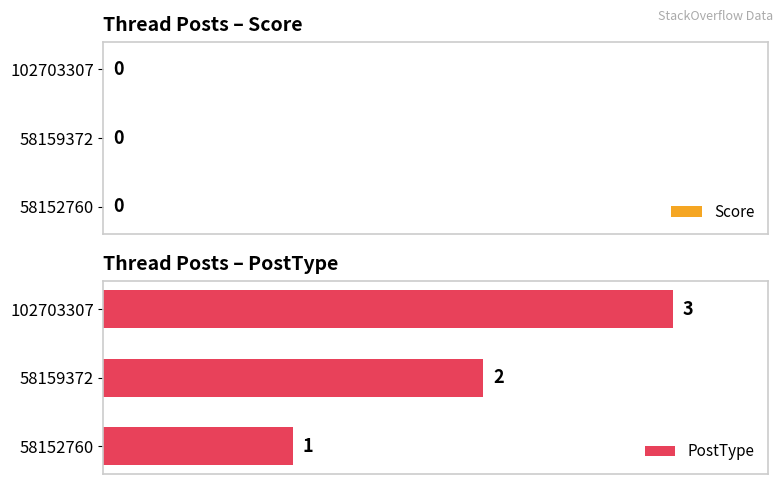

How many categories are shown in the chart?

3